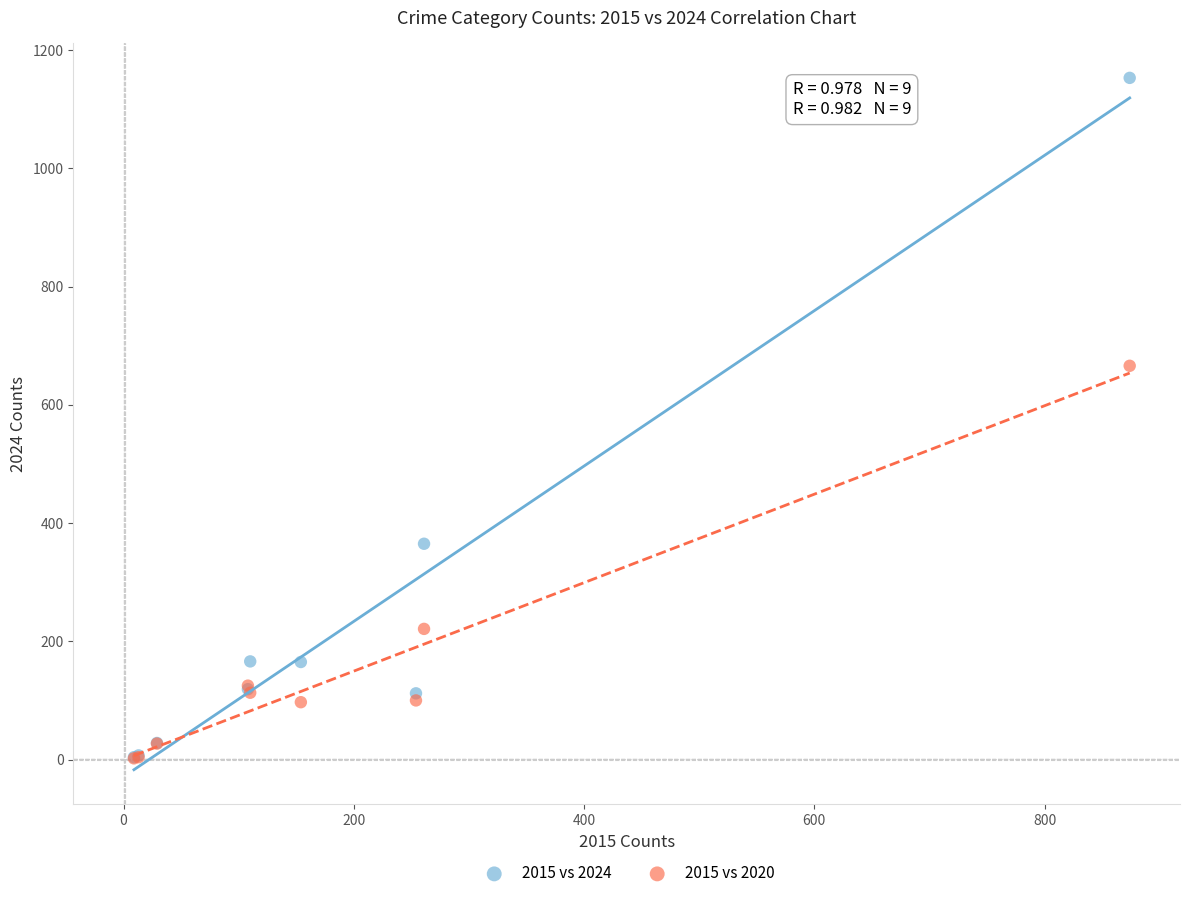

In the 2015 vs 2020 series, what Y value is closest to 334?

221